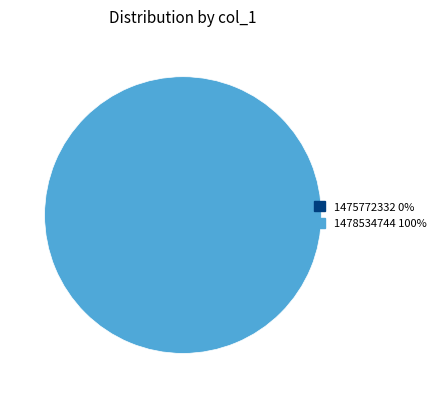

The 1478534744 slice represents 100% of the pie. True or false?

True